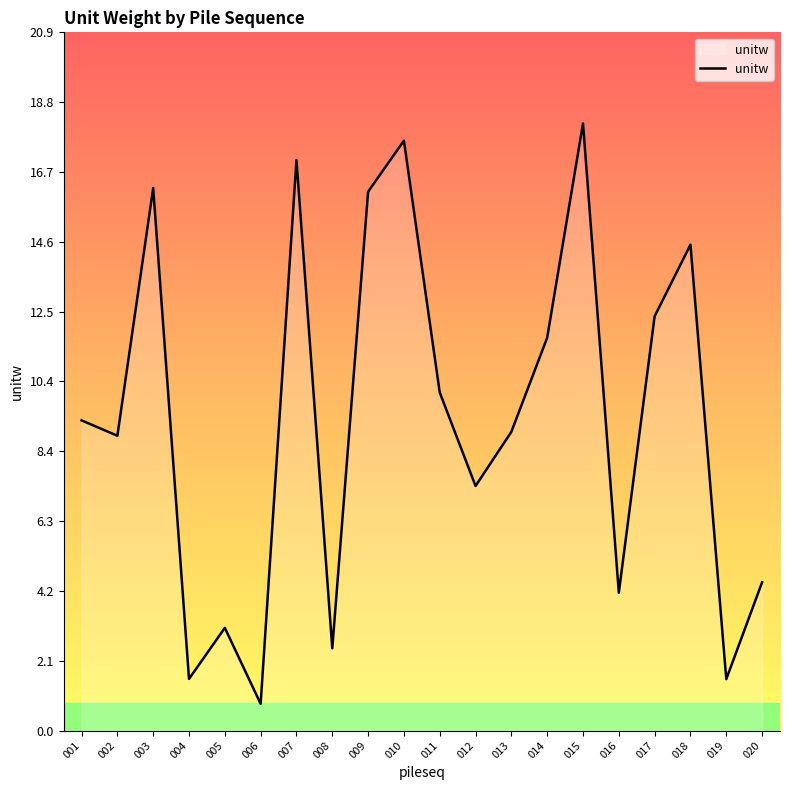

The value at 020 is 4.4. True or false?

True